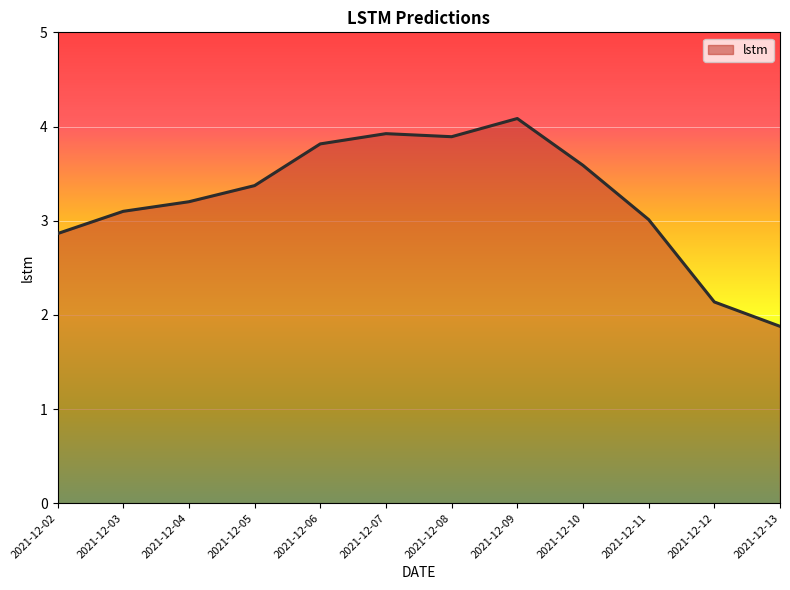

What is the smallest value displayed?

1.9